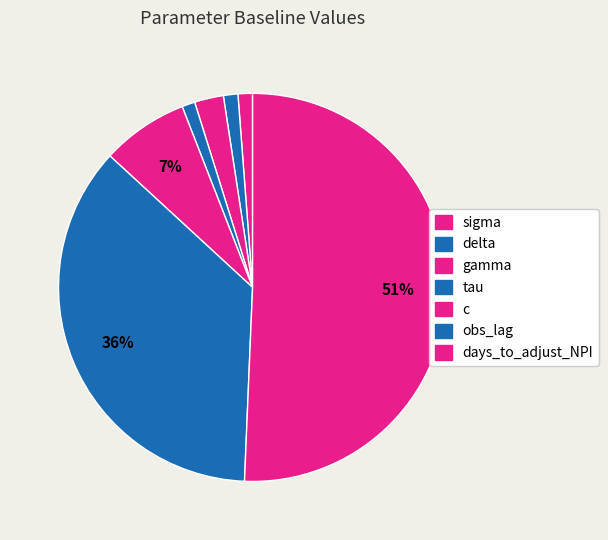

How many segments does this pie chart have?

7